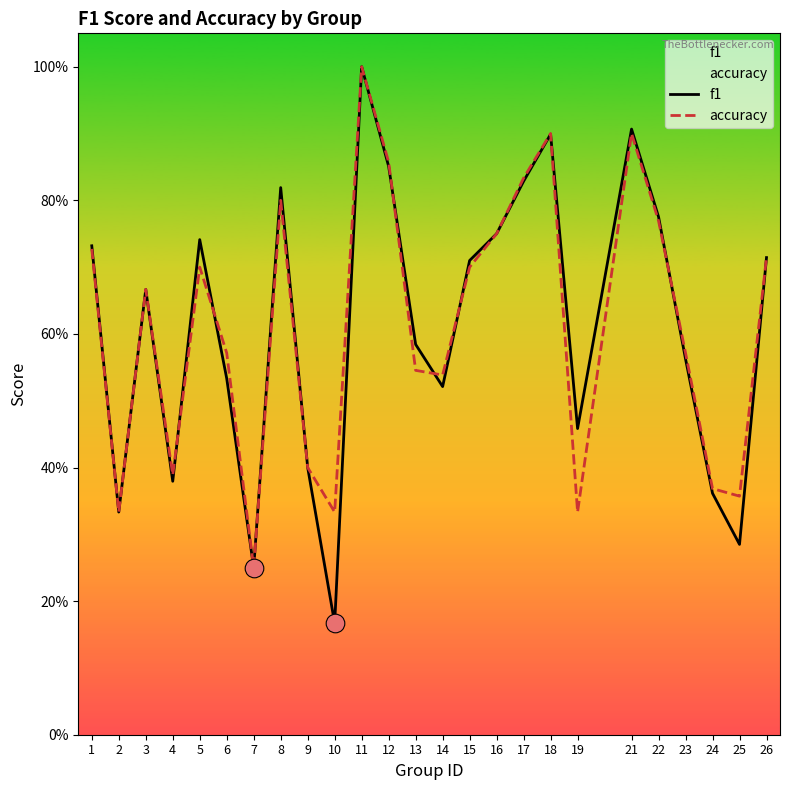

Which series contains the highest Y value?

f1